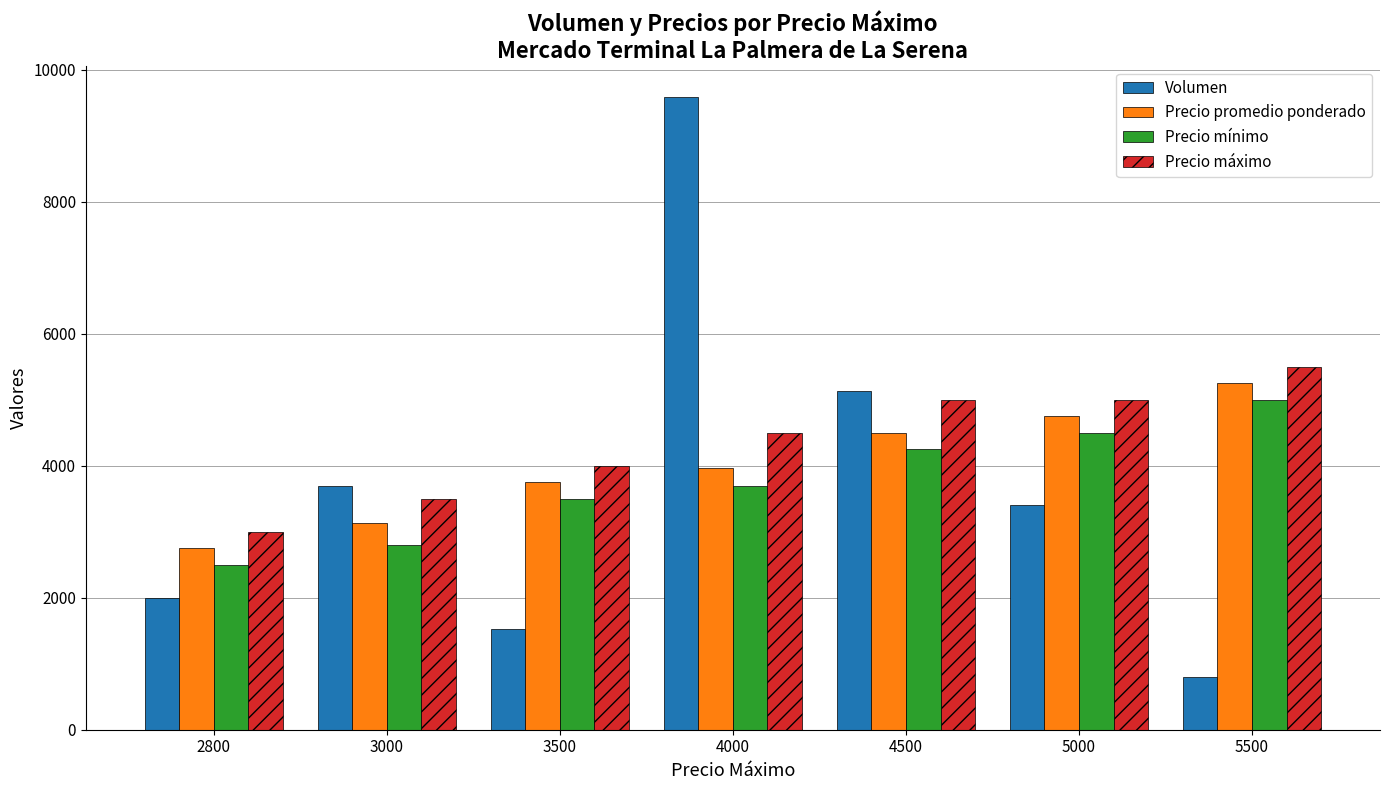

What is the average value of the Precio mínimo series?

3750